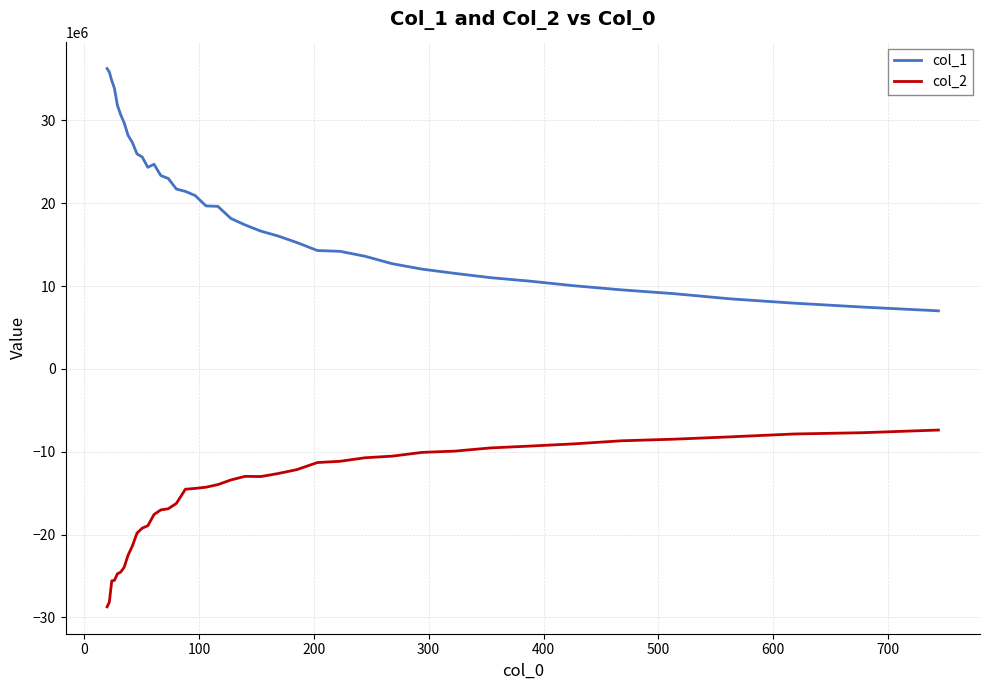

Rank the series by their maximum value, from lowest to highest.

col_2, col_1